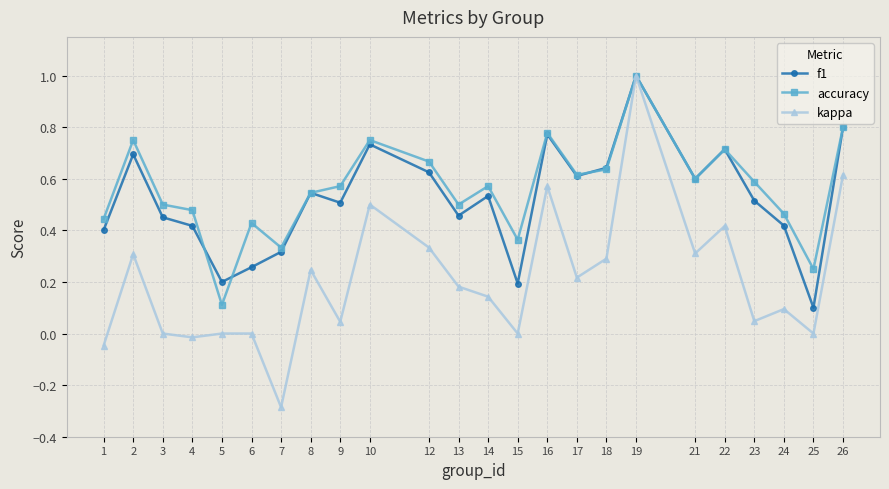

At 25, list the series in order from largest to smallest.

accuracy, f1, kappa